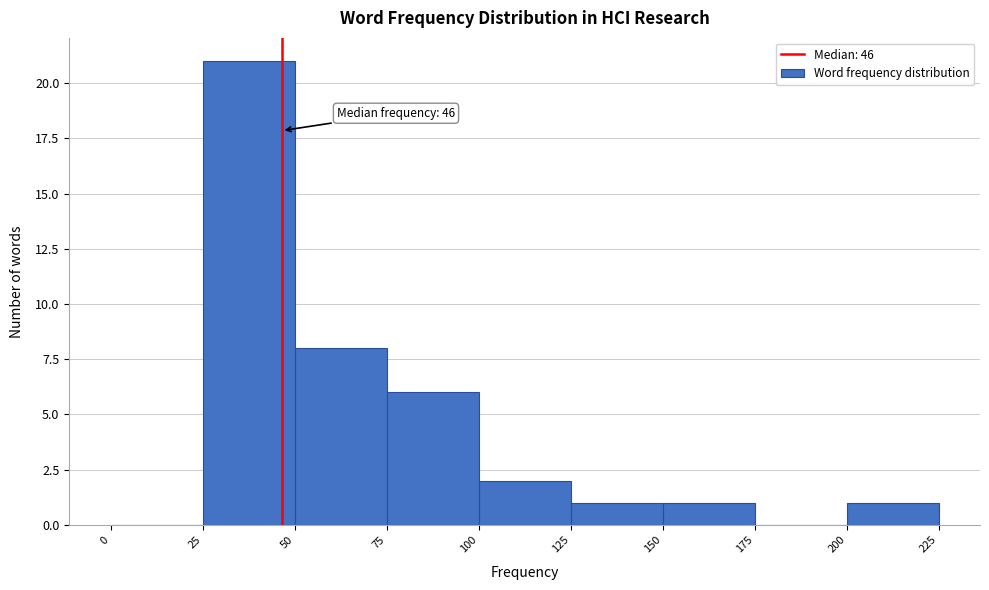

Which range on the x-axis has the tallest bar?

25 to 50